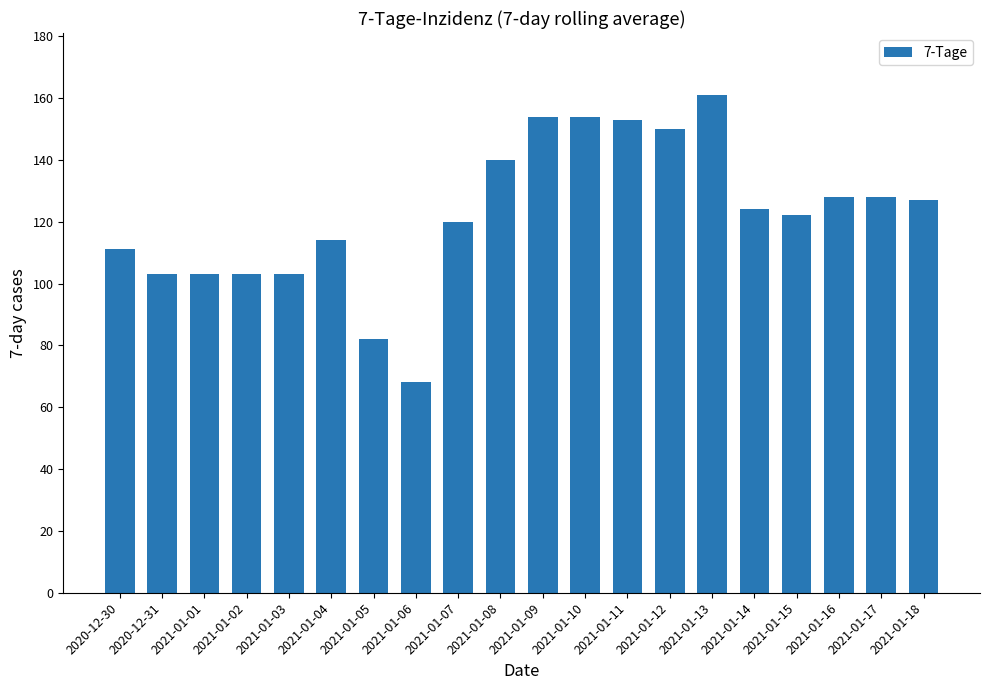

Approximately how many times larger is the value at 2021-01-10 compared to 2021-01-14?

1.2